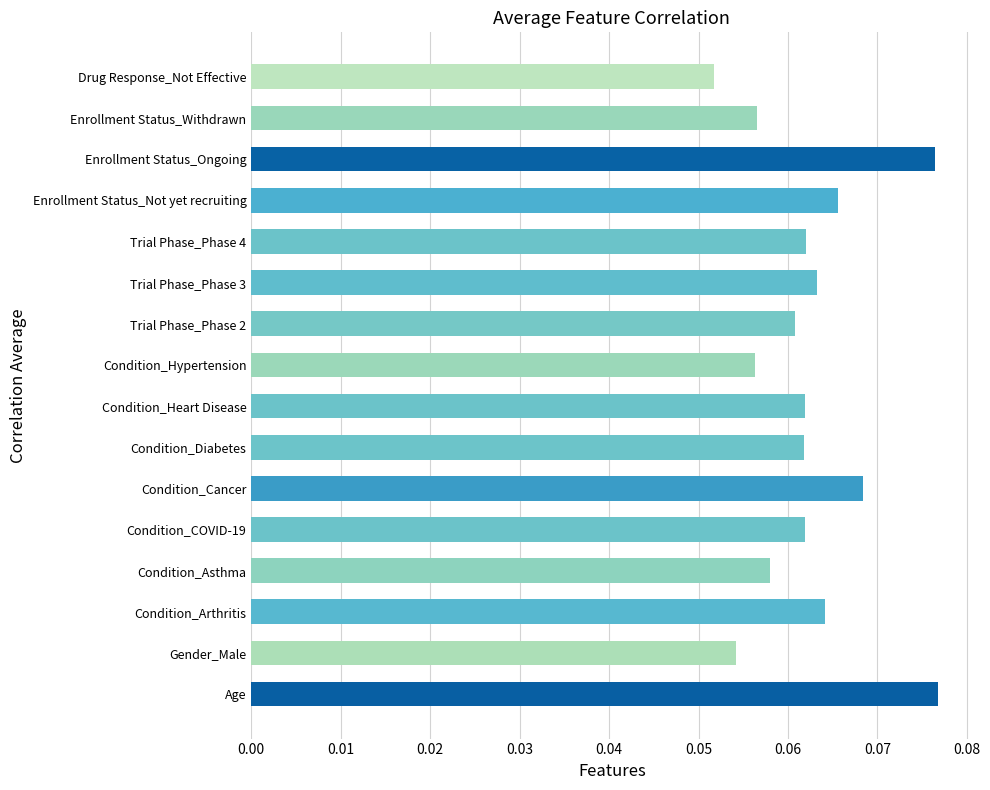

At which label is the value closest to 0?

Drug Response_Not Effective